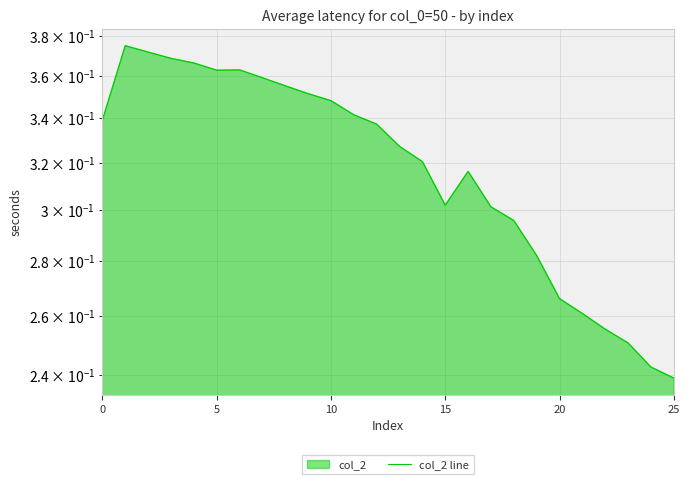

Does the chart display data point markers on the line(s)?

No